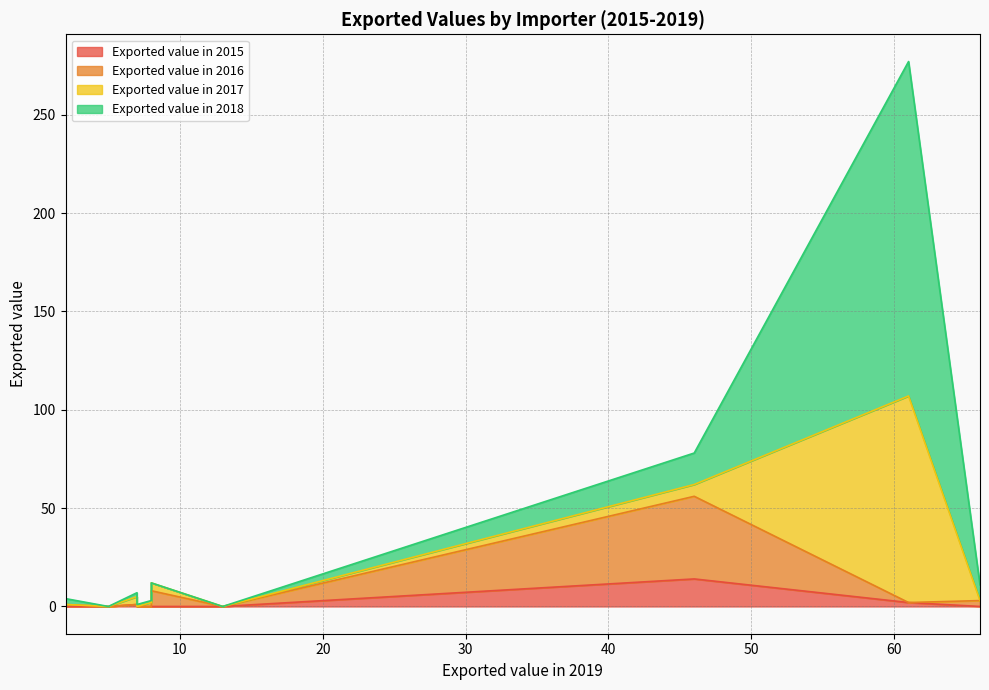

What is the value of the Exported value in 2016 point at the 6th from the left?

8